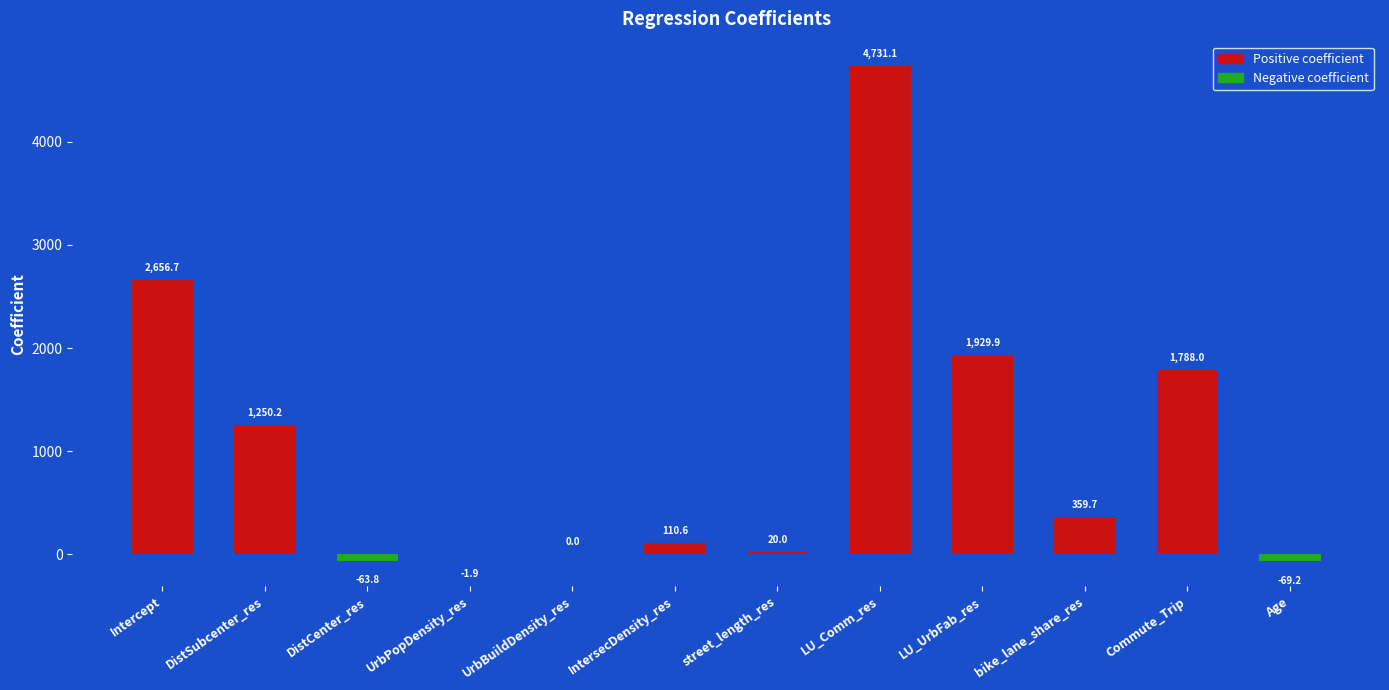

At which label does the data first exceed 359?

Intercept